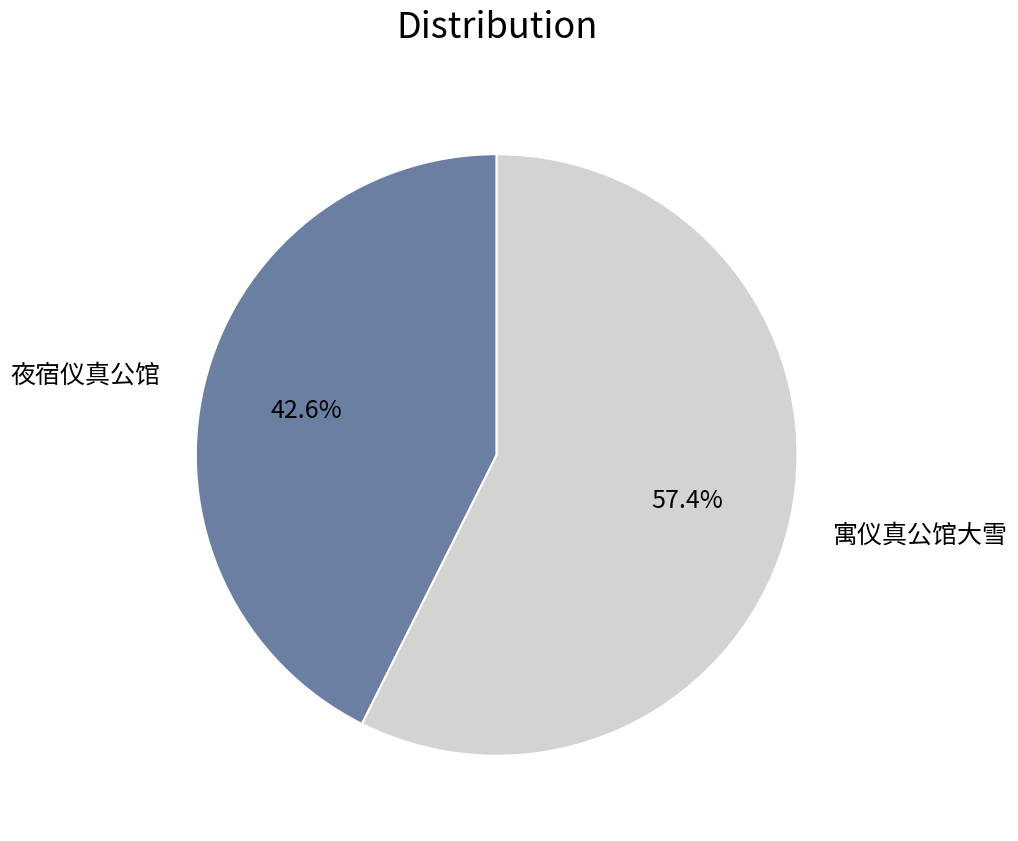

What is the ratio of the value at 寓仪真公馆大雪 to the value at 夜宿仪真公馆?

1.3